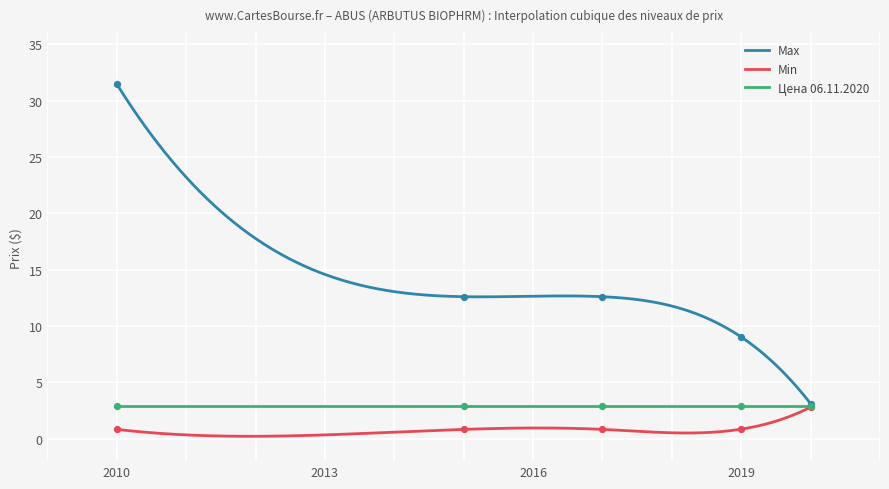

What is the maximum value for Min?

2.8